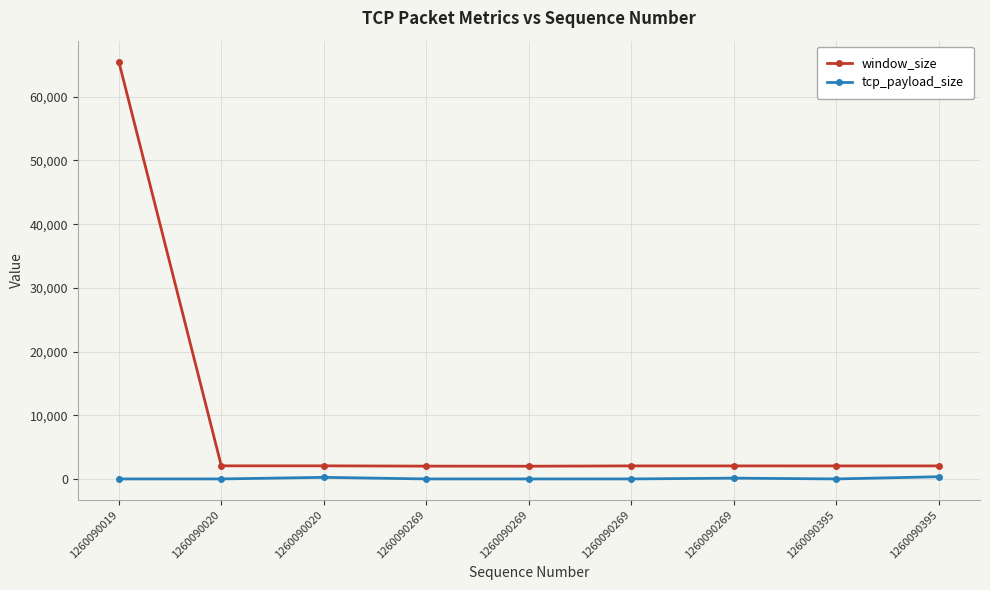

The value of tcp_payload_size at 1260090019 is 237. True or false?

False